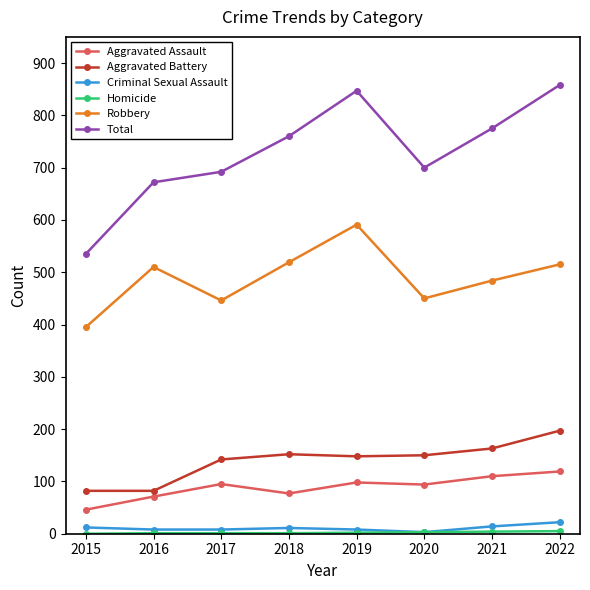

Does the chart display data point markers on the line(s)?

Yes